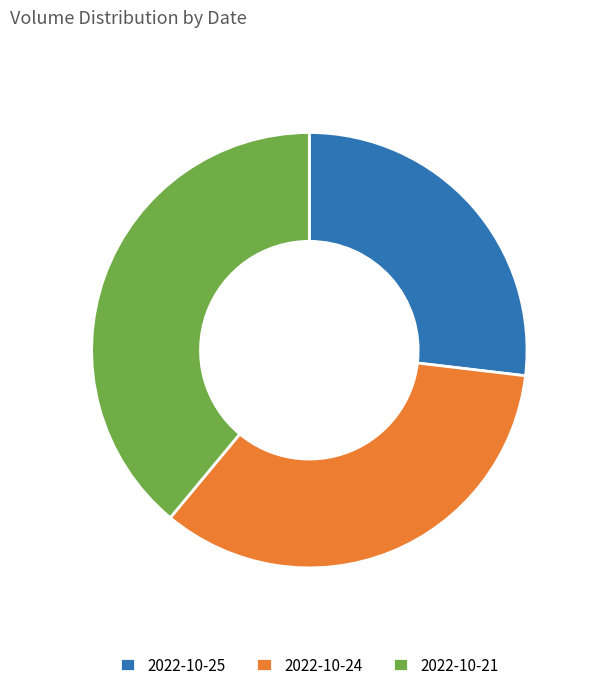

Rank the categories by value from highest to lowest.

2022-10-21, 2022-10-24, 2022-10-25